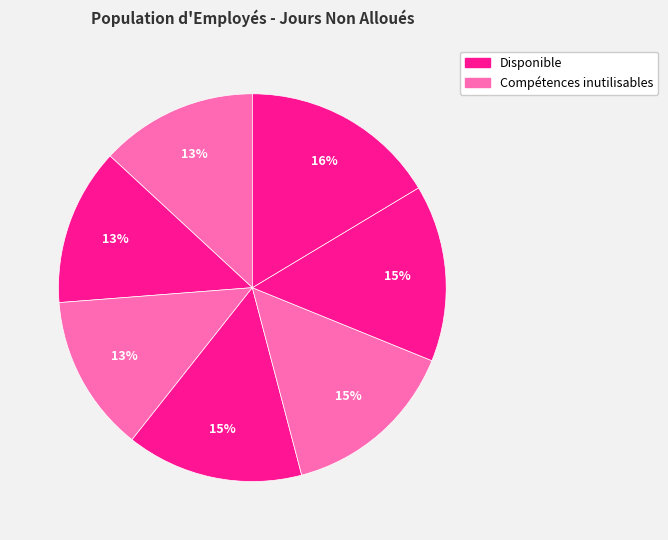

How many segments does this pie chart have?

7